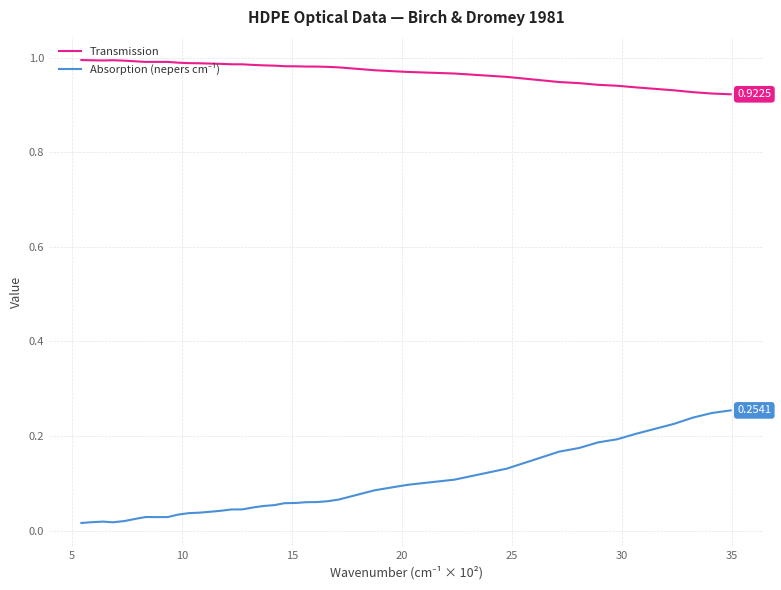

Which series has the largest total across all categories?

Transmission